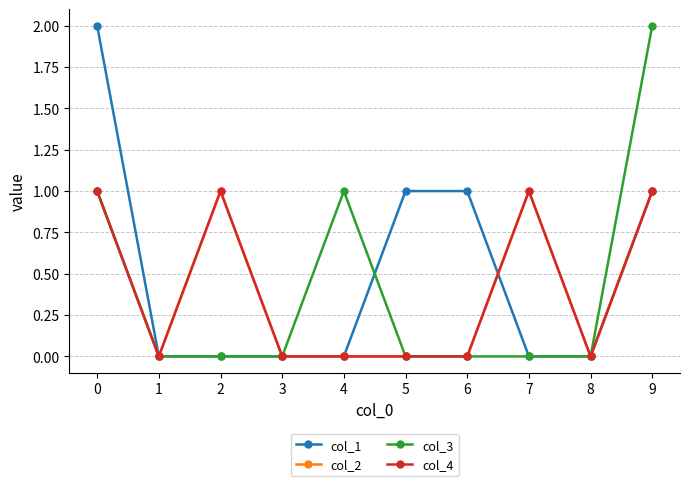

Does the chart have visible grid lines?

Yes